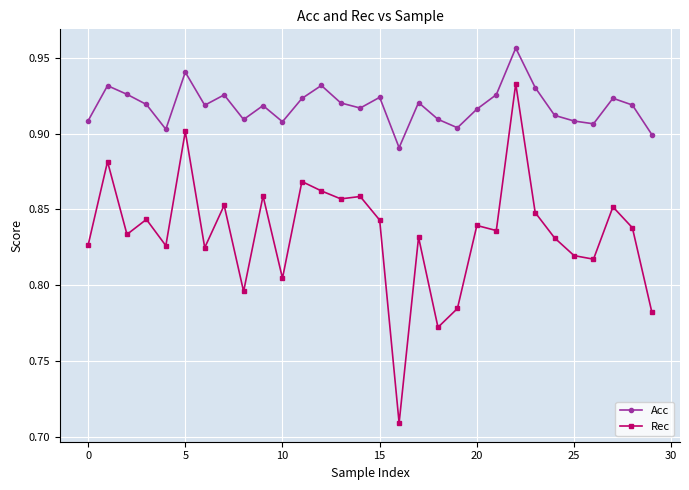

List the series in order of their overall mean, lowest first.

Rec, Acc